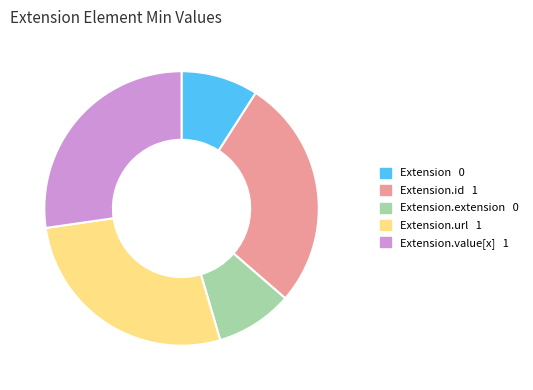

Is there any slice that represents more than half of the pie?

No